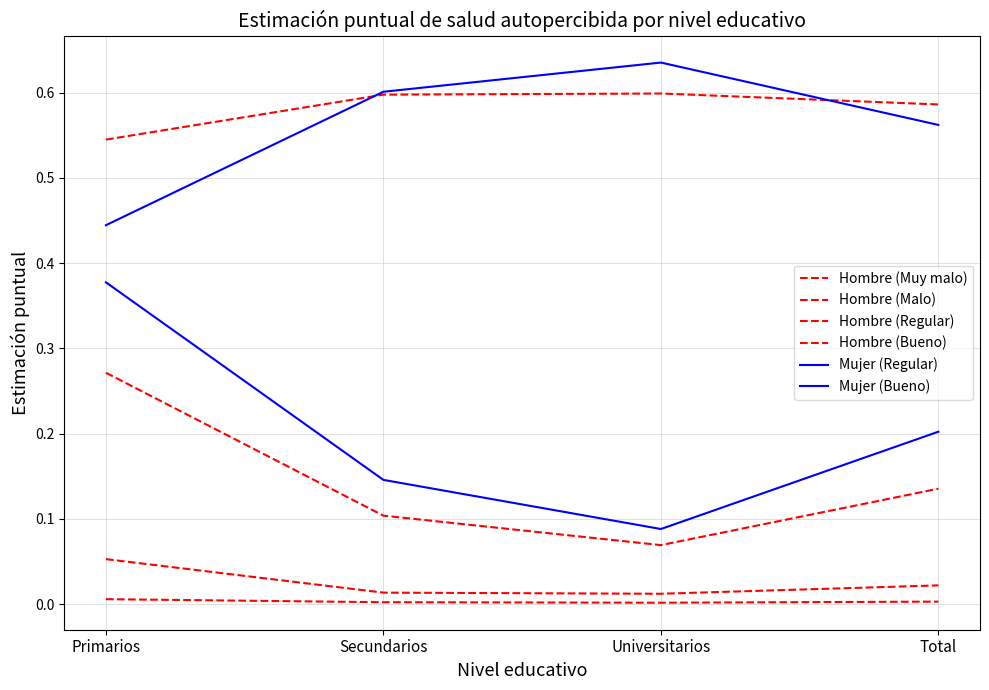

Which series has the largest total across all categories?

Hombre (Bueno)